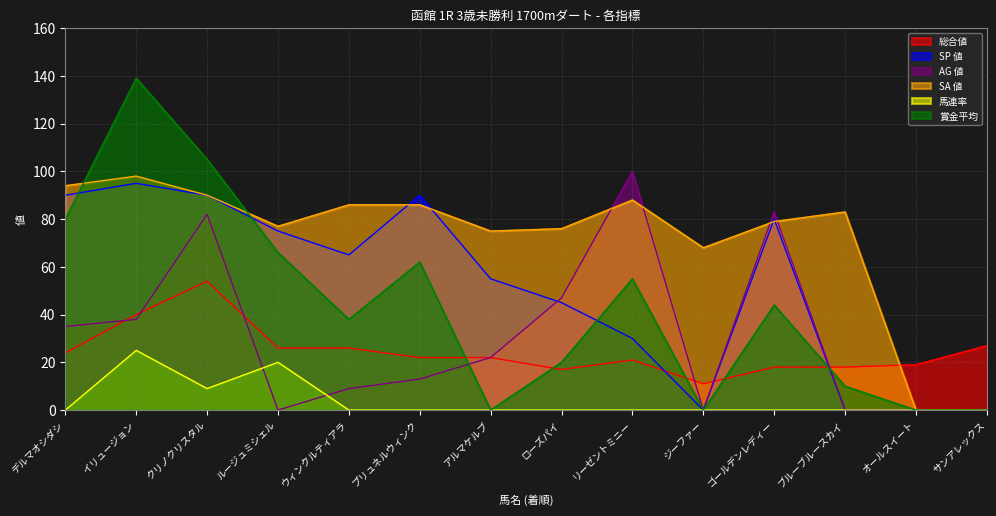

What are all the series names shown in the legend?

総合値, SP 値, AG 値, SA 値, 馬連率, 賞金平均